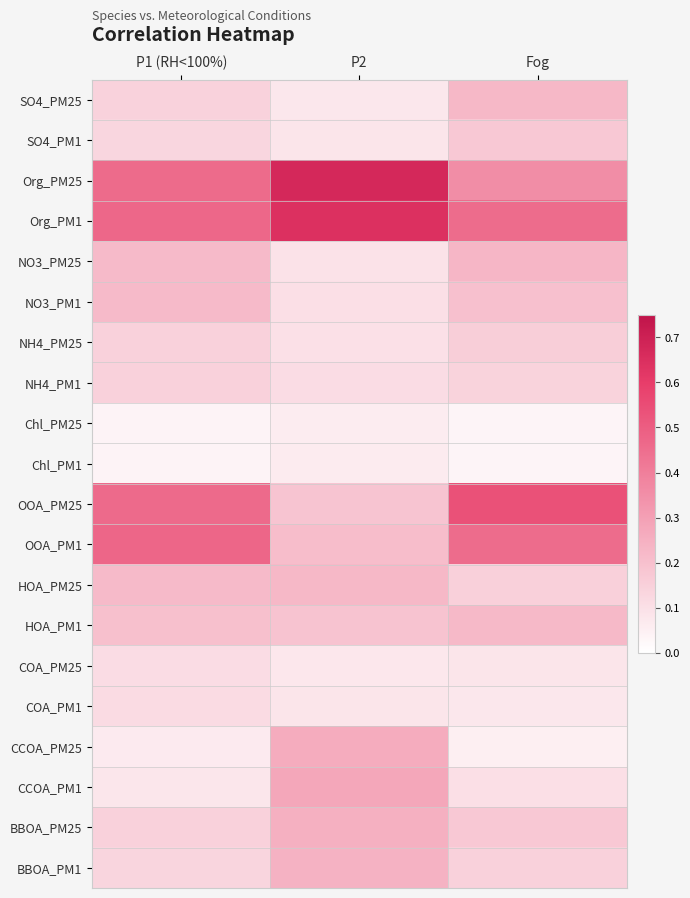

Which label corresponds to the largest value in the chart?

P2